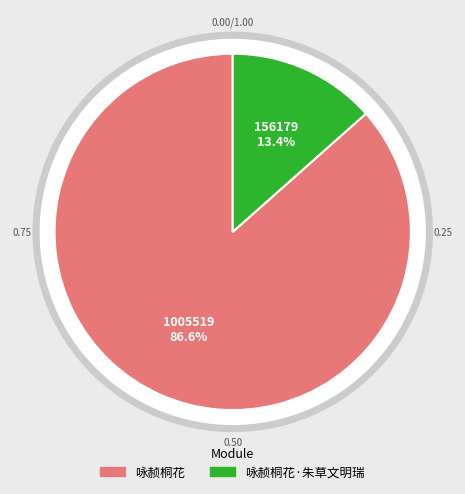

What percentage is the 咏赪桐花·朱草文明瑞 slice, to the nearest percent?

13%